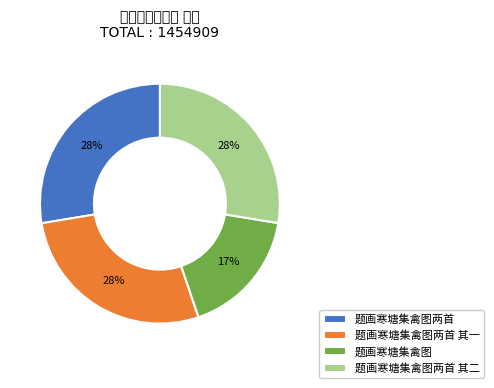

Do 题画寒塘集禽图两首 其二 and 题画寒塘集禽图两首 其一 together represent more than half of the pie?

Yes